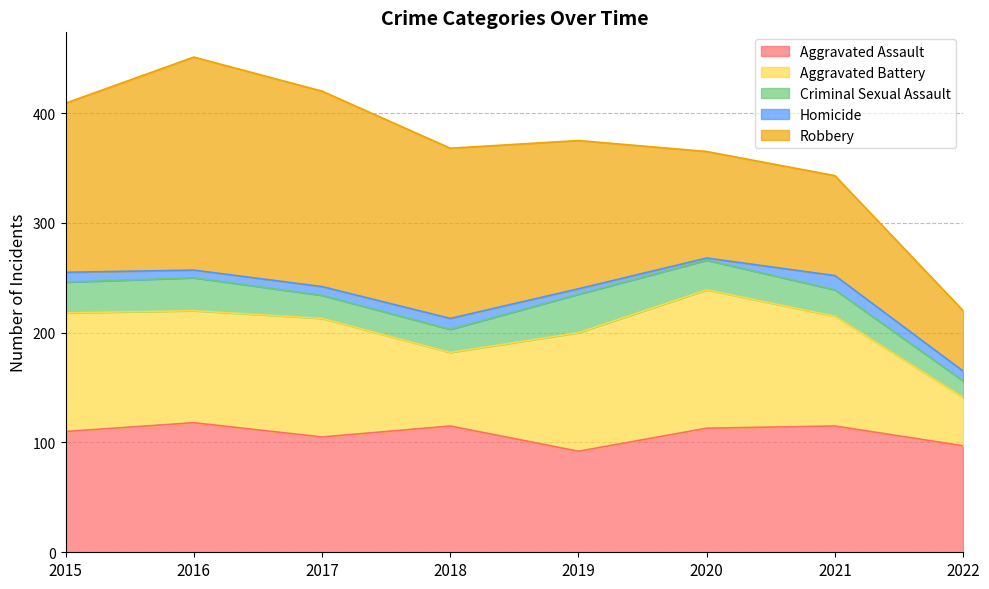

In Homicide, how many points are lower than both neighbors (excluding endpoints)?

2